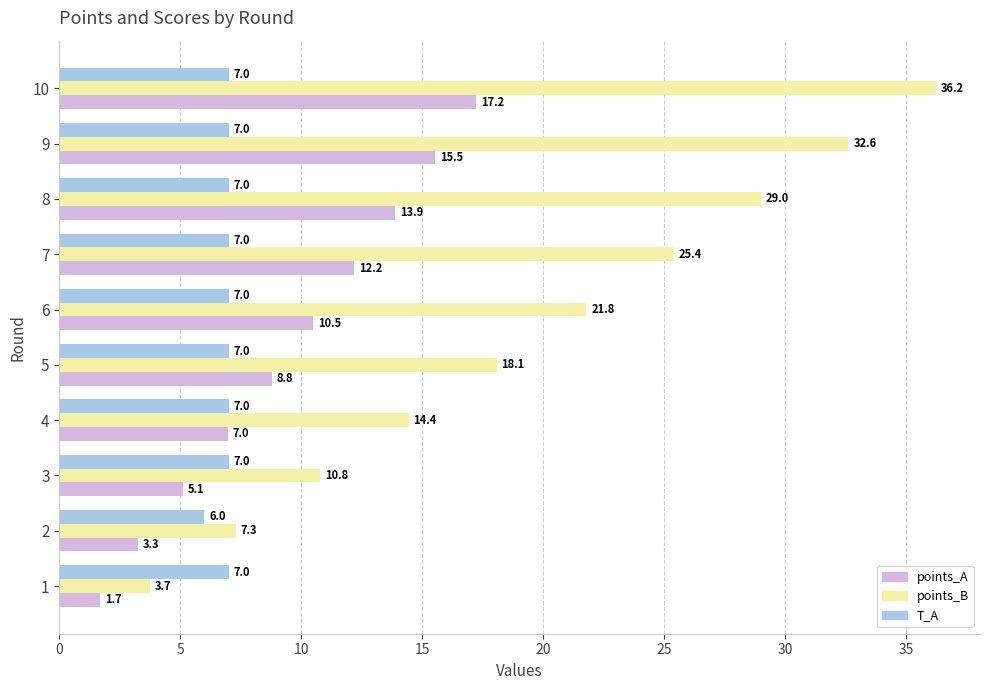

How many values in the points_A series are below 10?

5